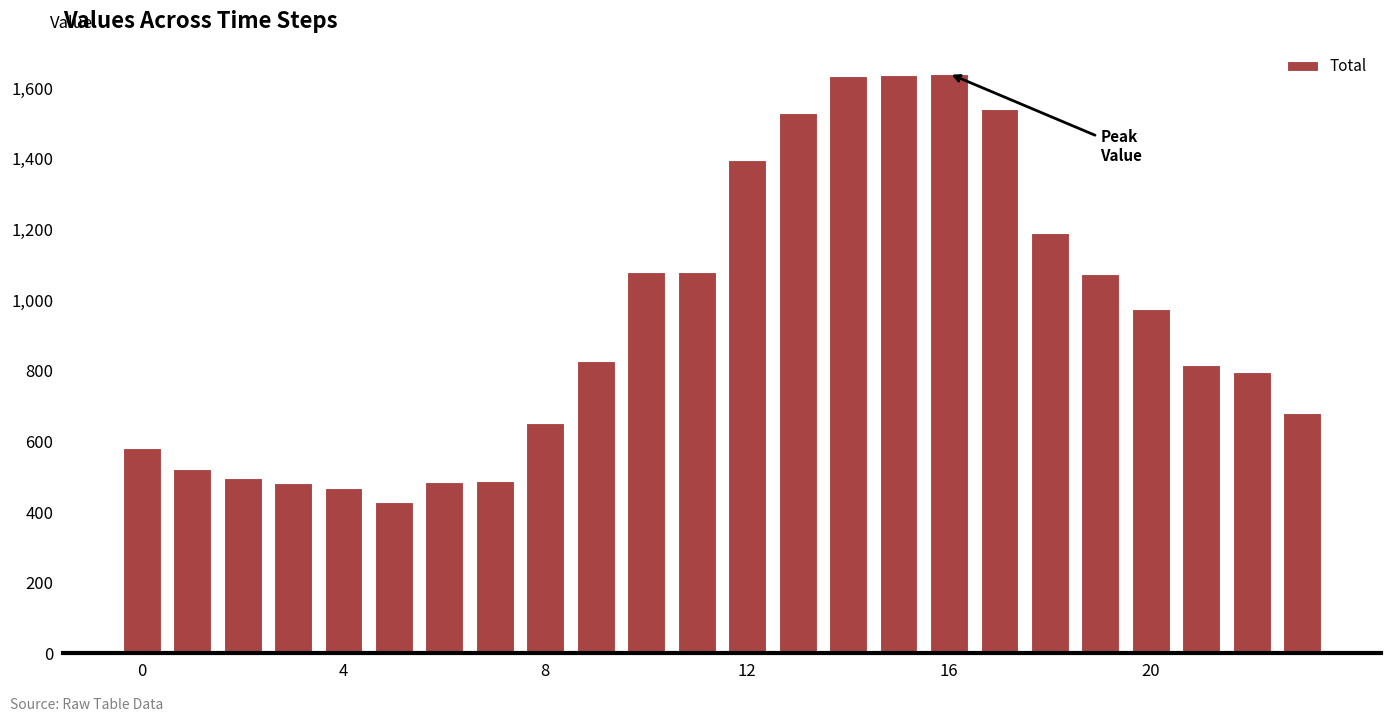

What is the maximum value shown in the chart?

1641.2